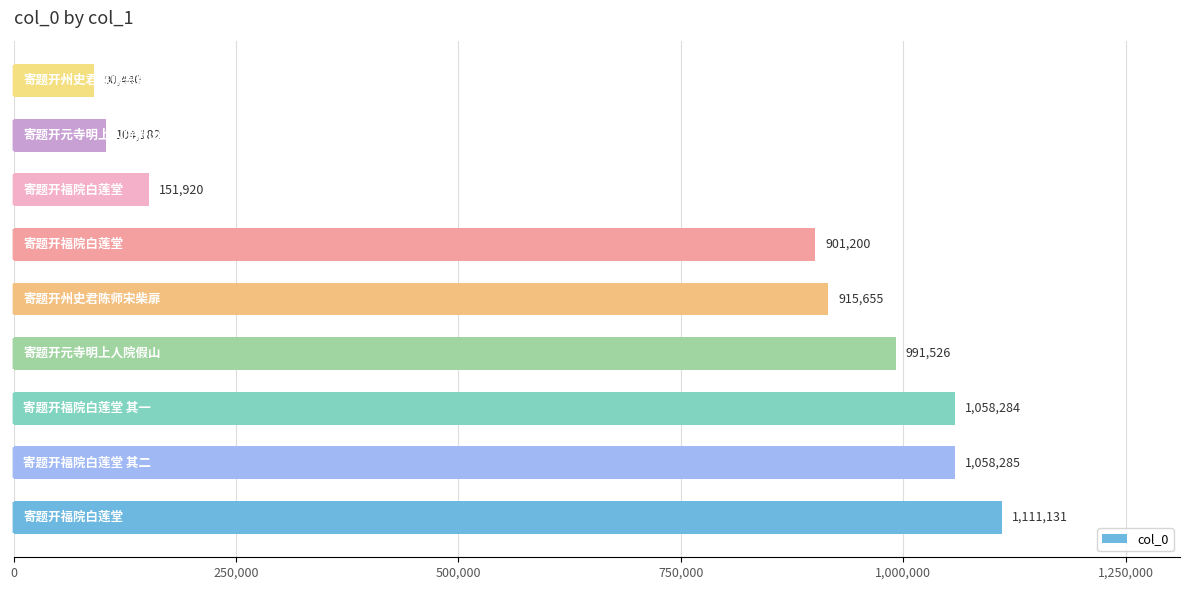

What is the average value?

709180